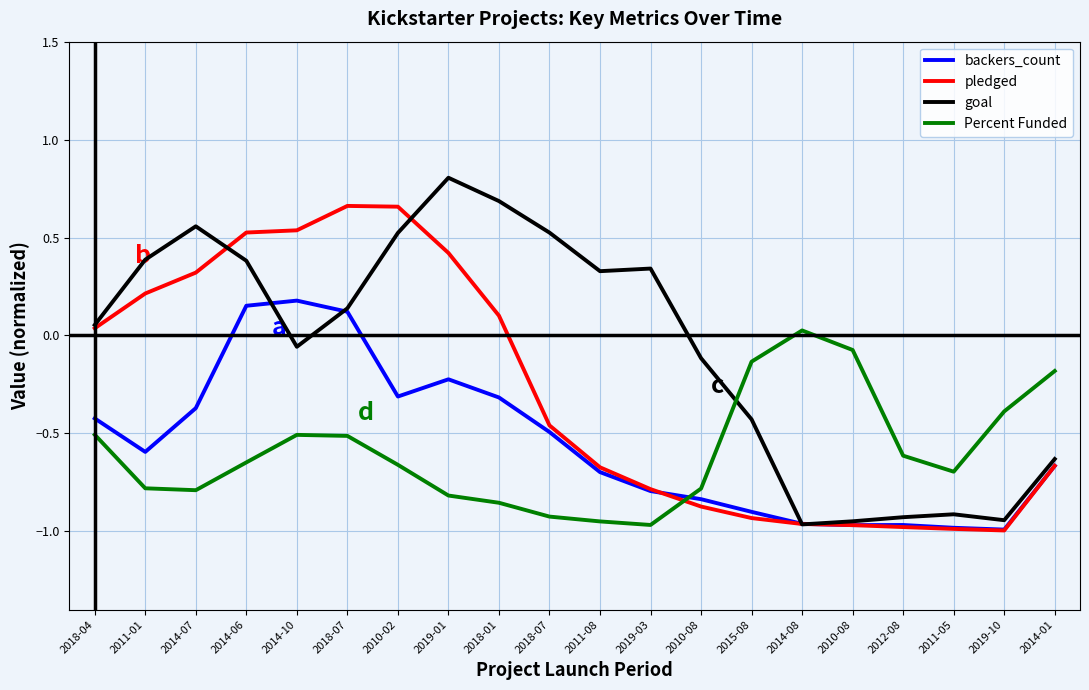

What is the average value of the pledged series?

-0.3